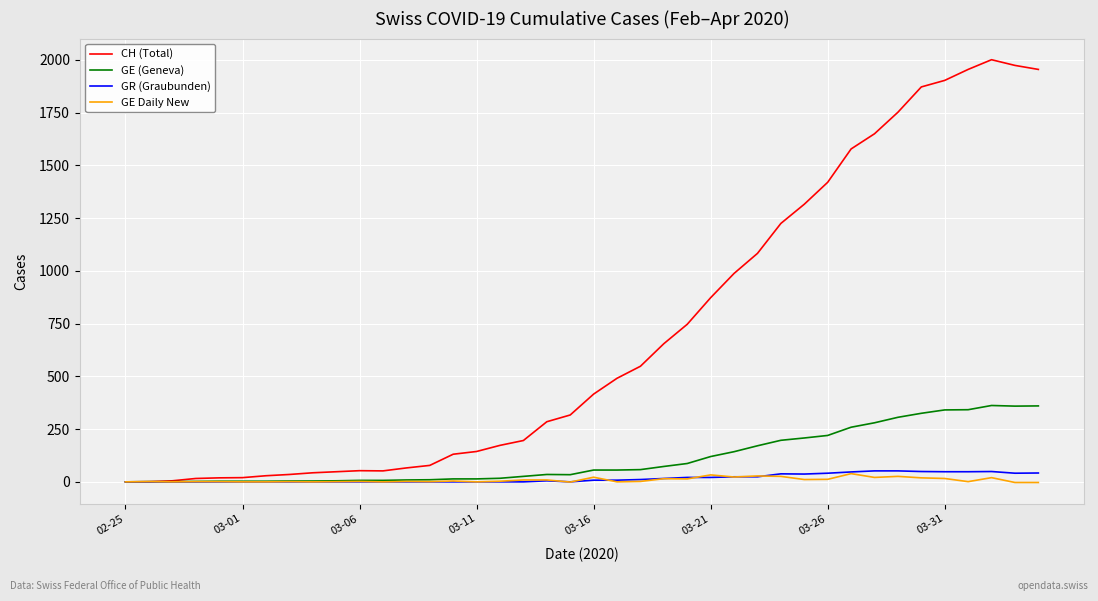

What is the greatest value displayed?

2001